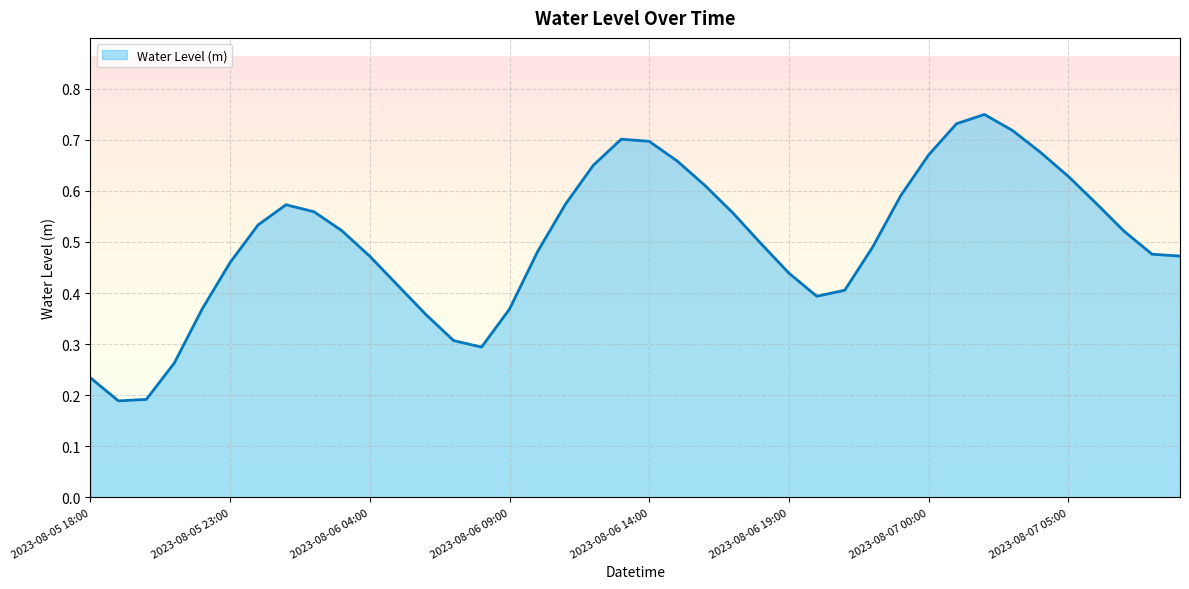

At which label is the value closest to 0?

2023-08-05 19:00